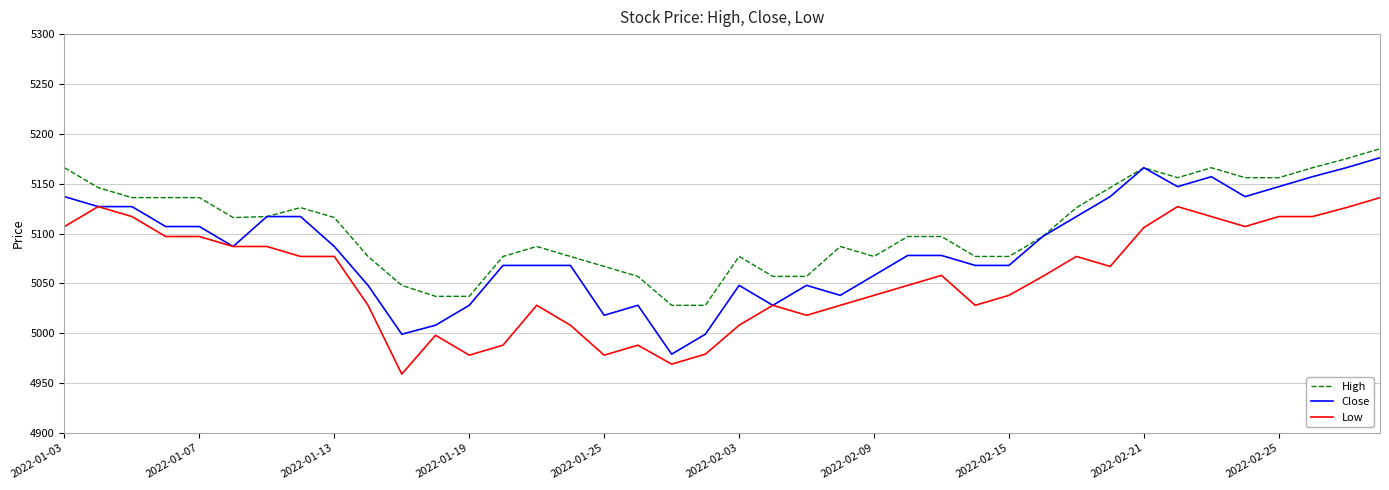

What is the difference between the maximum and minimum values in the Low series?

177